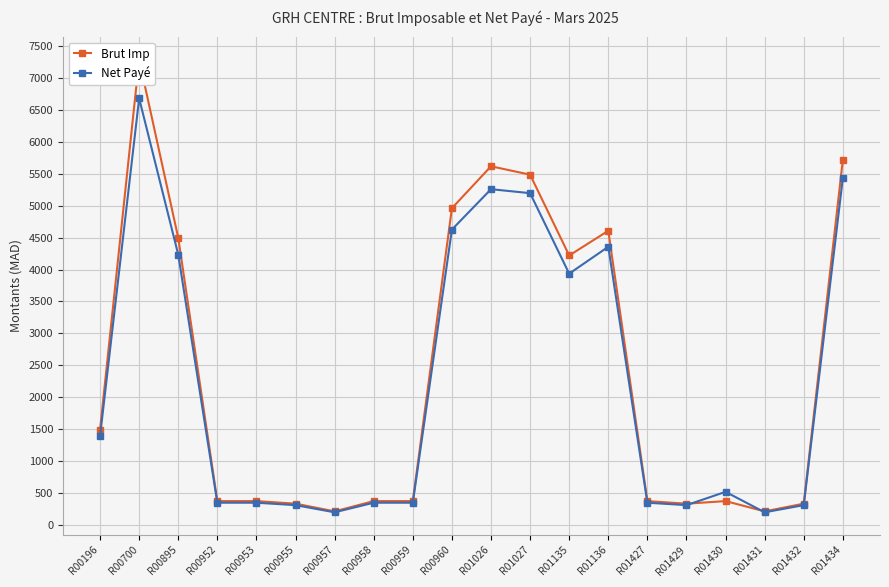

Which series has the largest range (max minus min)?

Brut Imp